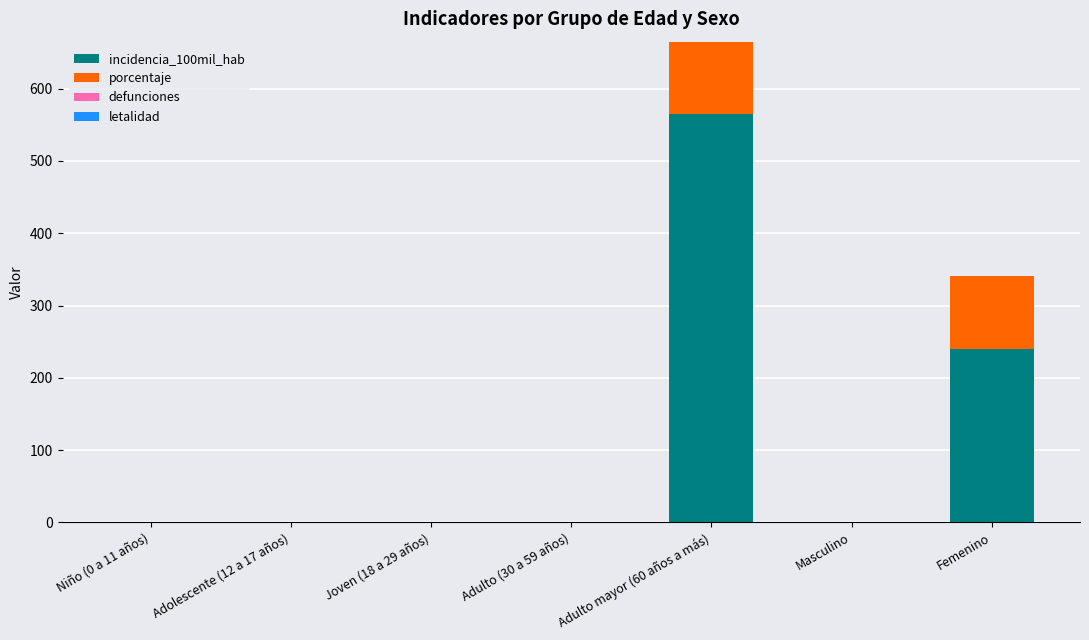

What is the maximum value for incidencia_100mil_hab?

565.0